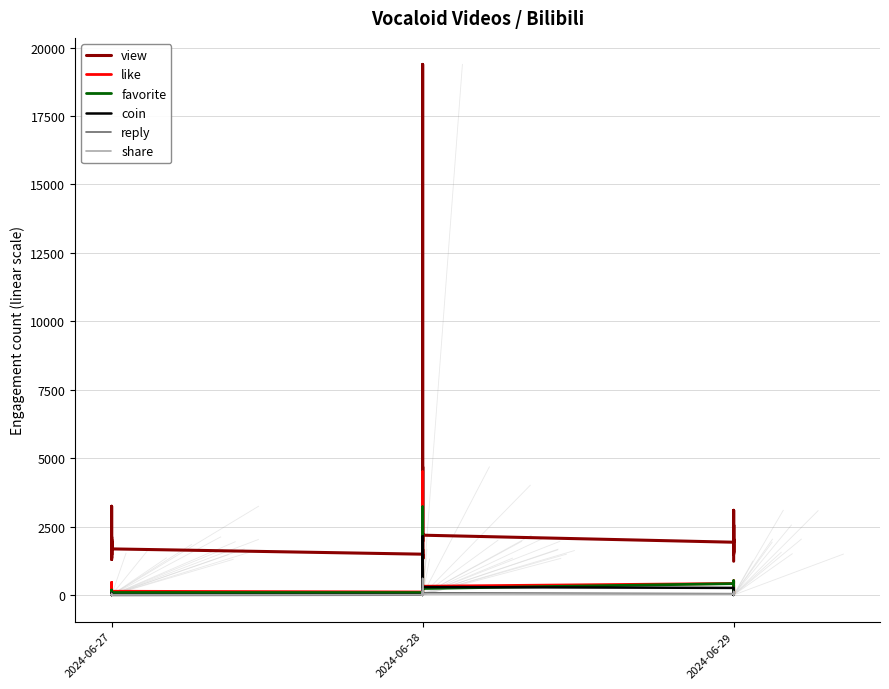

True or false: reply and view intersect in this chart.

False